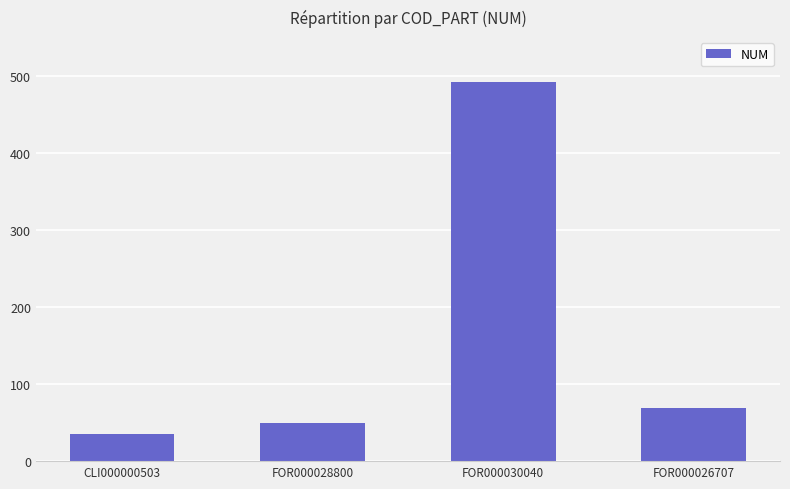

How many values are below 69?

2